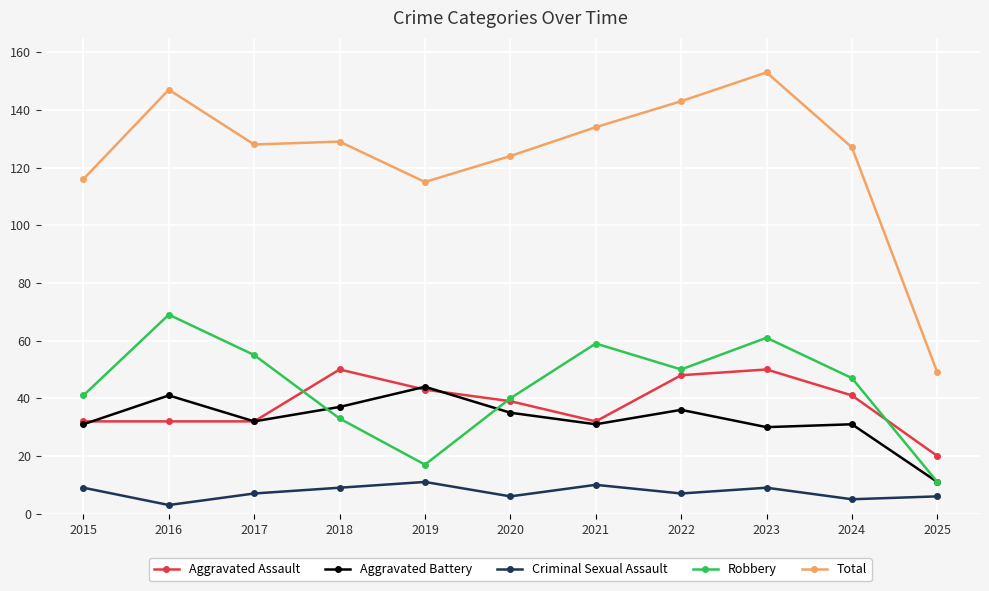

True or false: Aggravated Assault and Criminal Sexual Assault intersect in this chart.

False